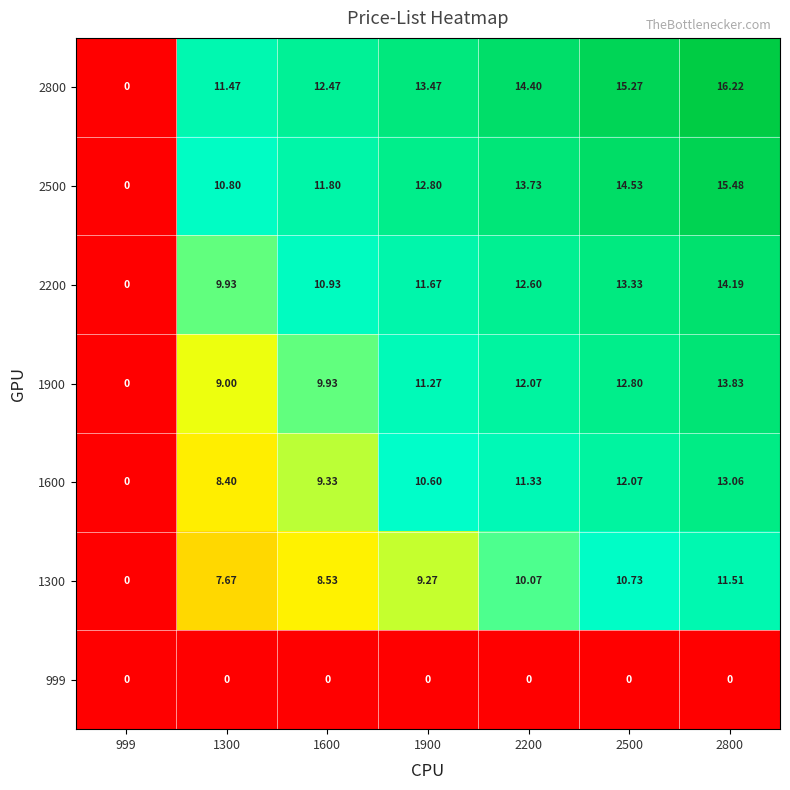

Which series has the largest range (max minus min)?

2800